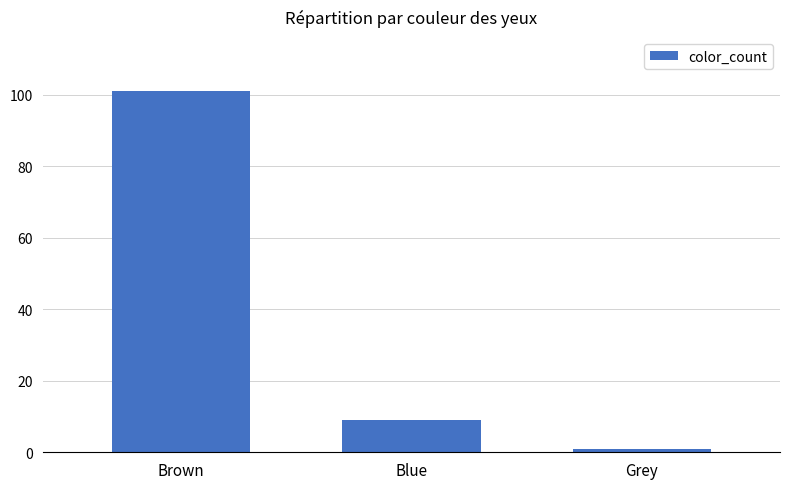

Is it true that the value at Brown is 101?

True